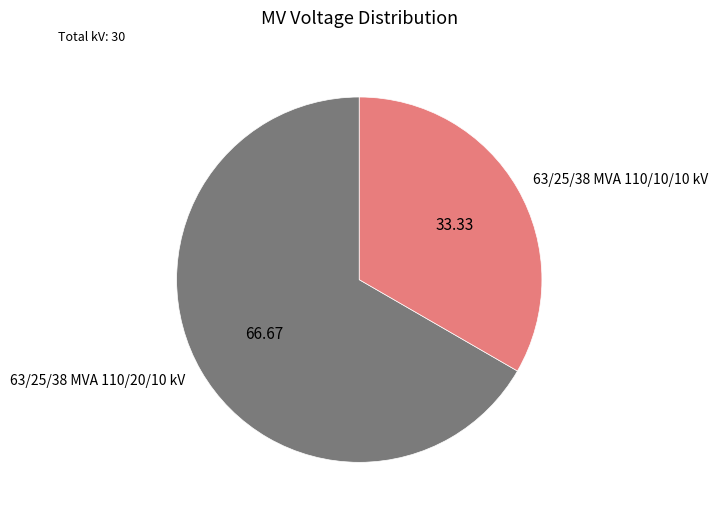

Which has a higher value, 63/25/38 MVA 110/20/10 kV or 63/25/38 MVA 110/10/10 kV?

63/25/38 MVA 110/20/10 kV